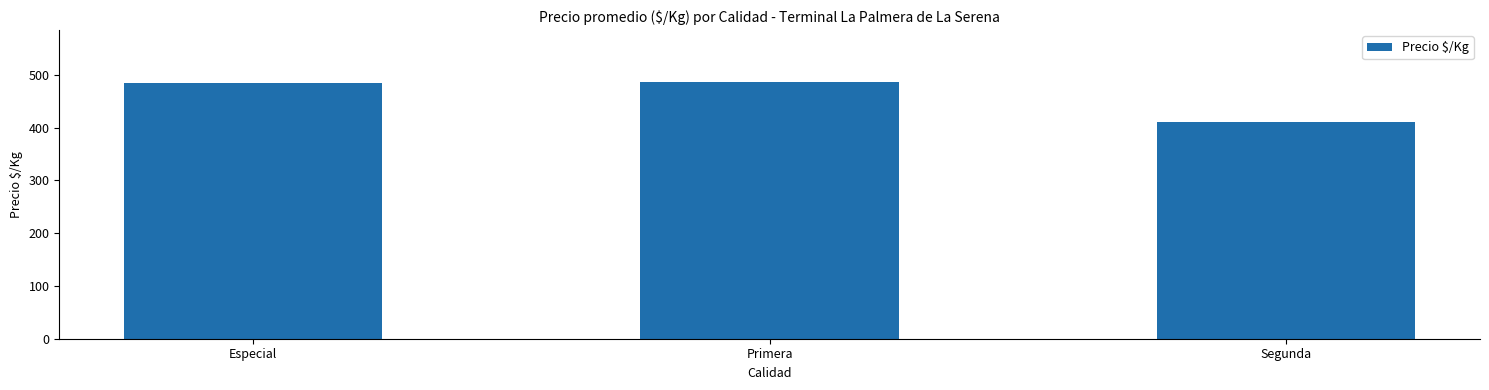

Is it true that the value at Segunda is 410.1?

True